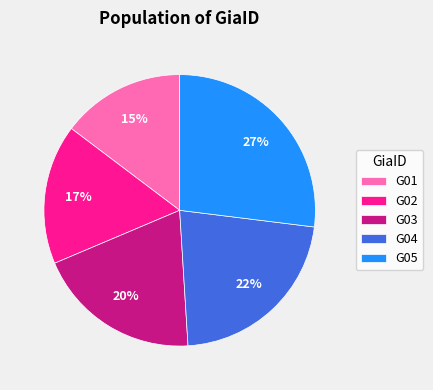

Which category has the smallest portion of the pie?

G01